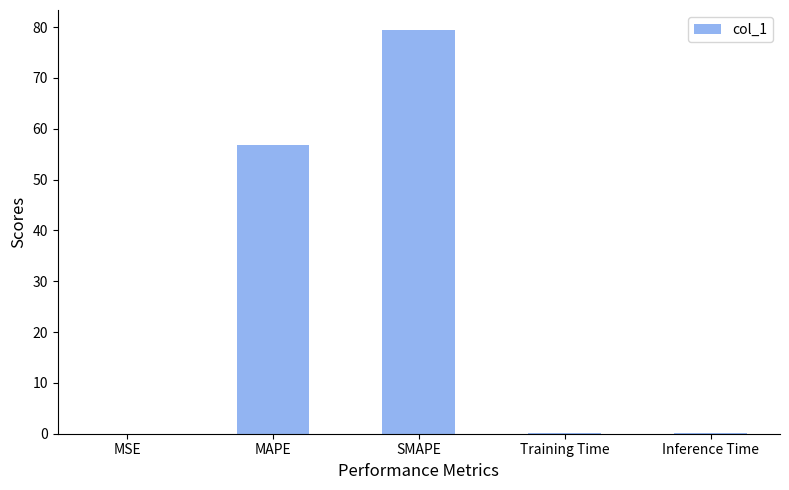

What is the average value?

27.3